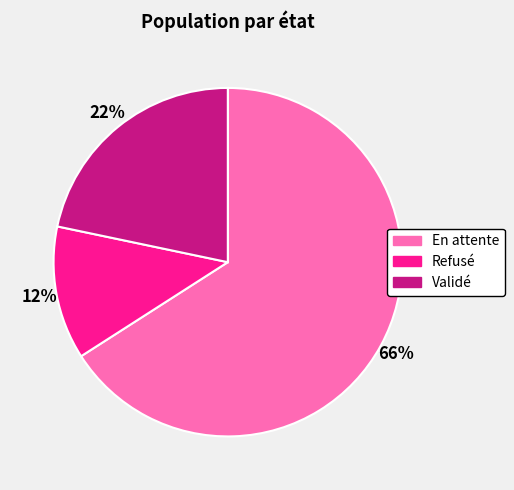

How many segments does this pie chart have?

3